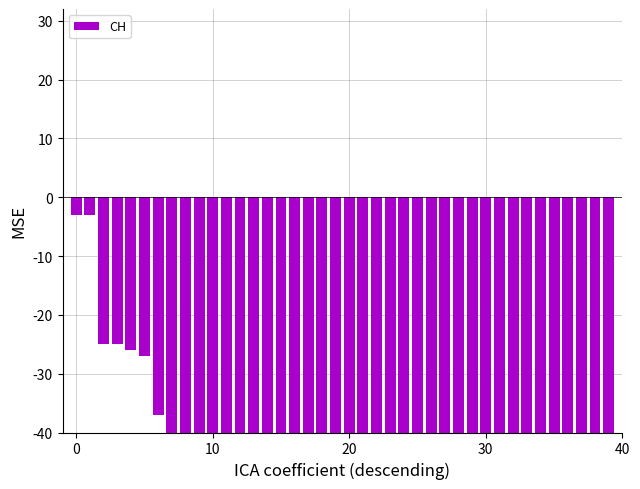

What is the label of the 34th bar from the right?

6